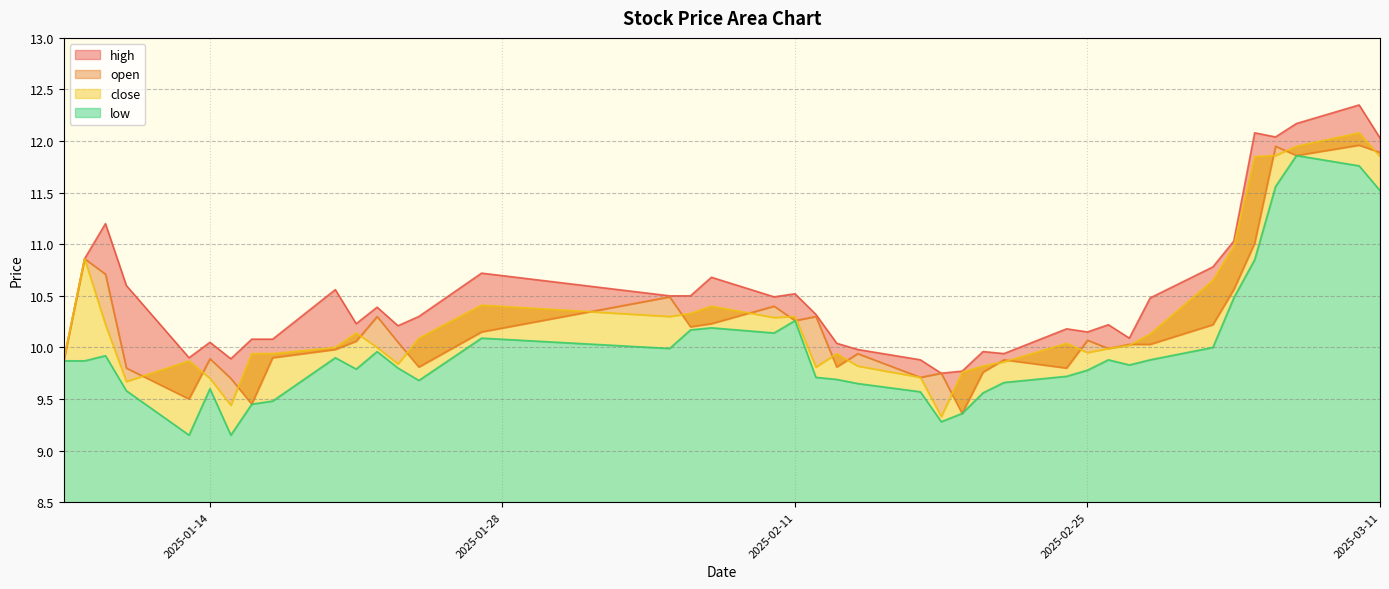

At 2025-01-24, list the series in order from largest to smallest.

high, close, open, low